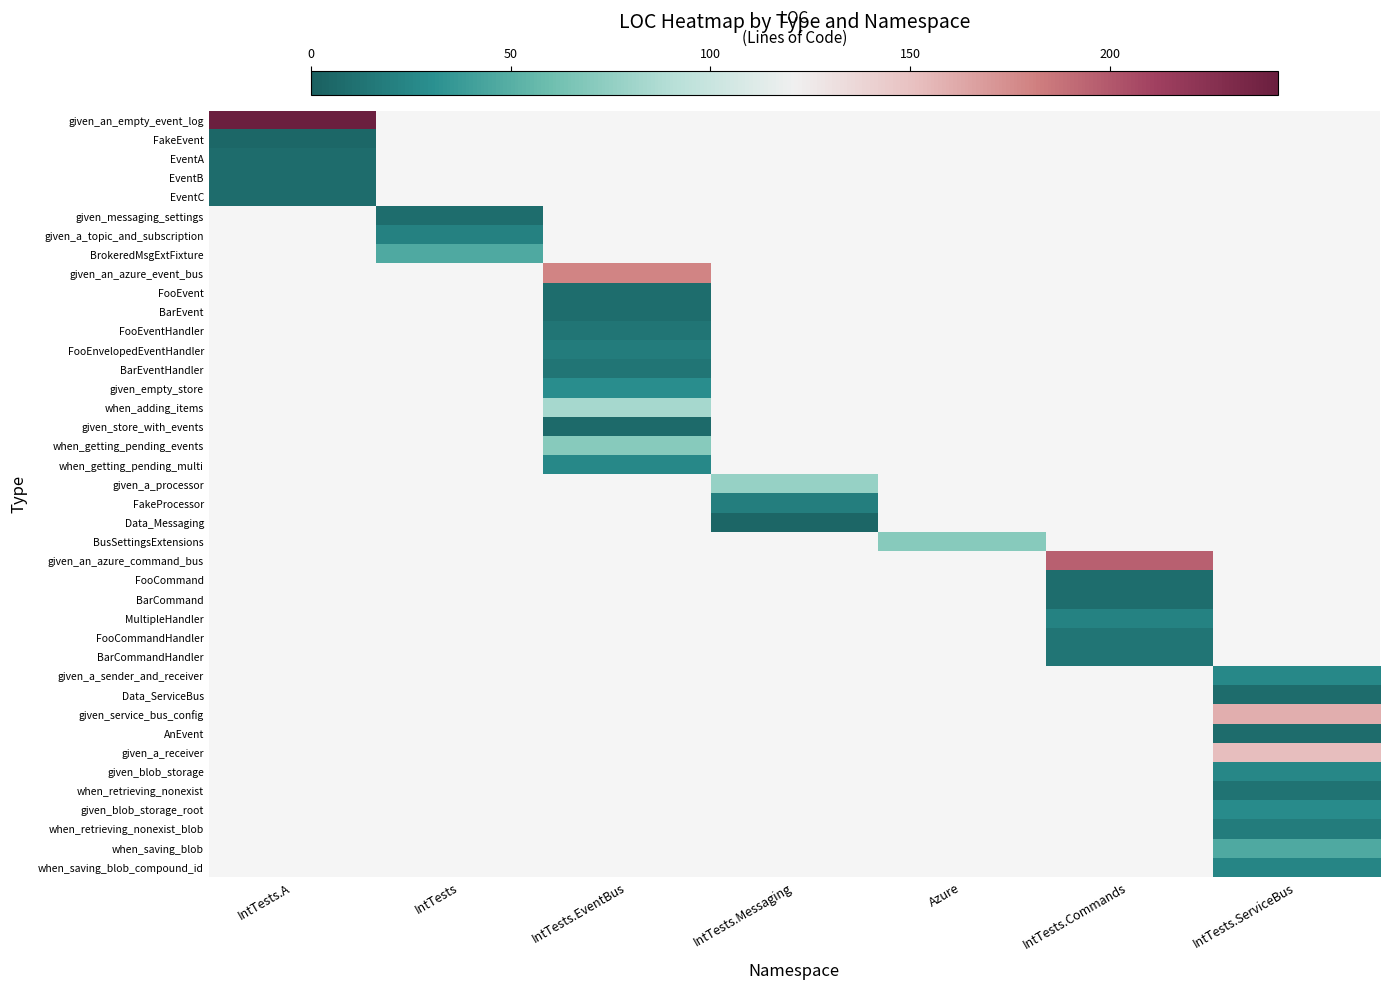

What is the smallest value displayed?

4.0